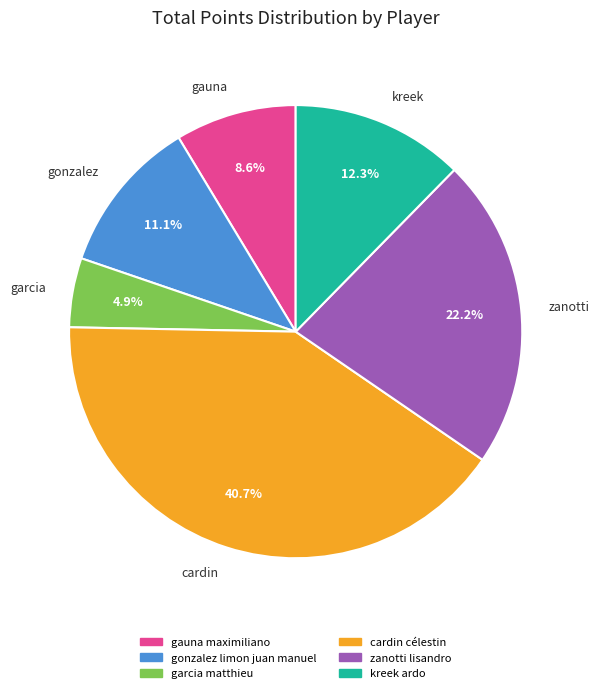

Is there a majority slice in this chart?

No